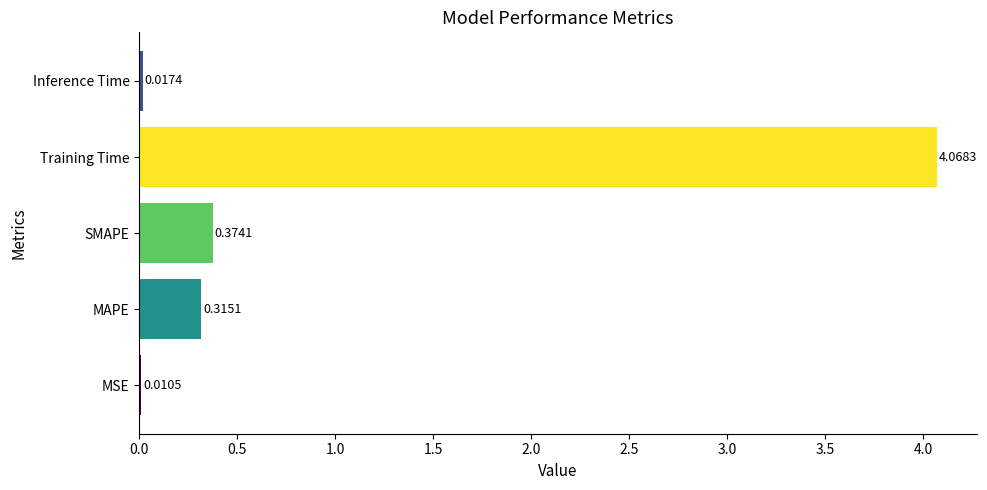

What is the sum of all values?

4.8